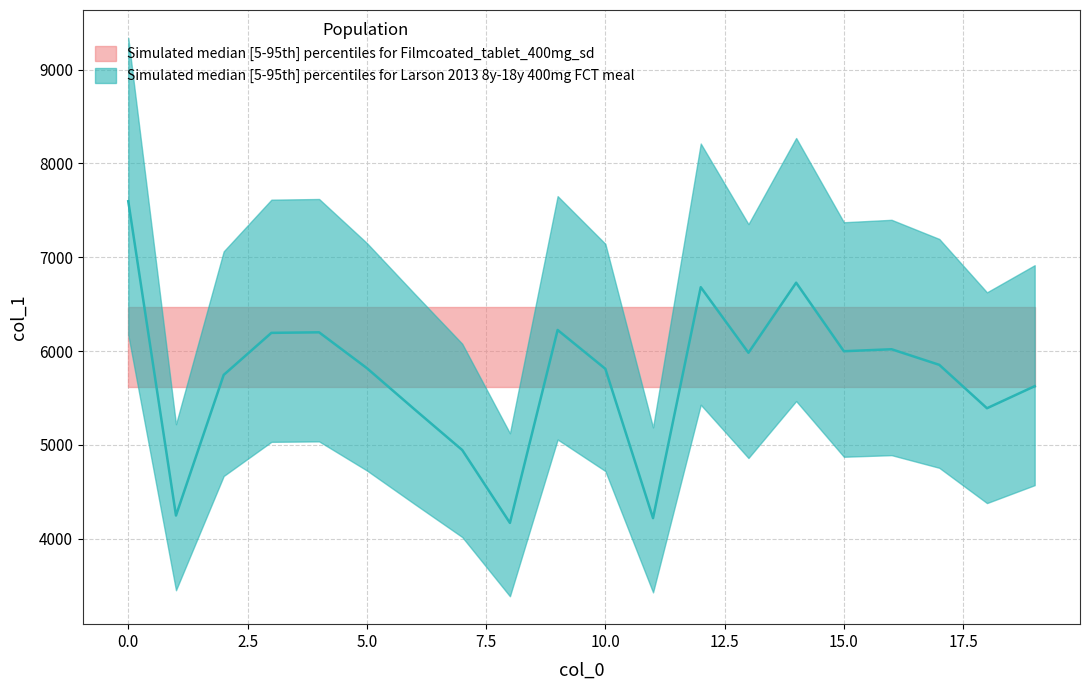

Where is the first local minimum?

1